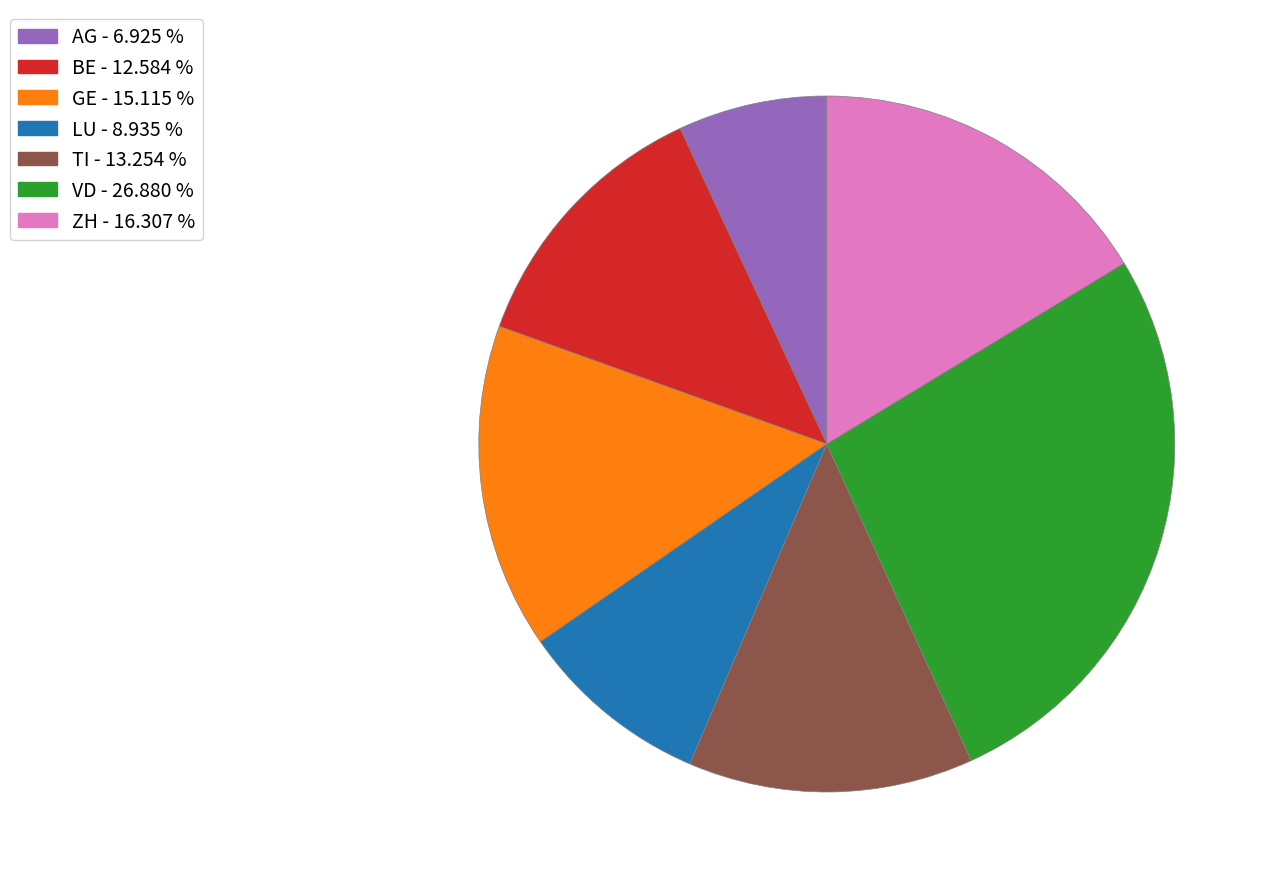

Which slice is the smallest?

AG